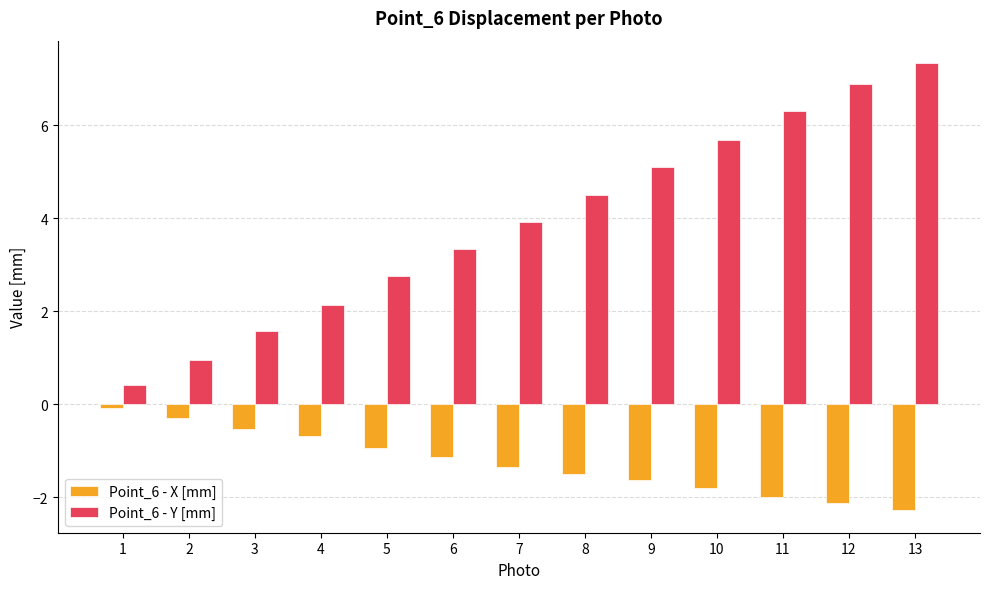

At which label does Point_6 - X [mm] reach its peak?

1